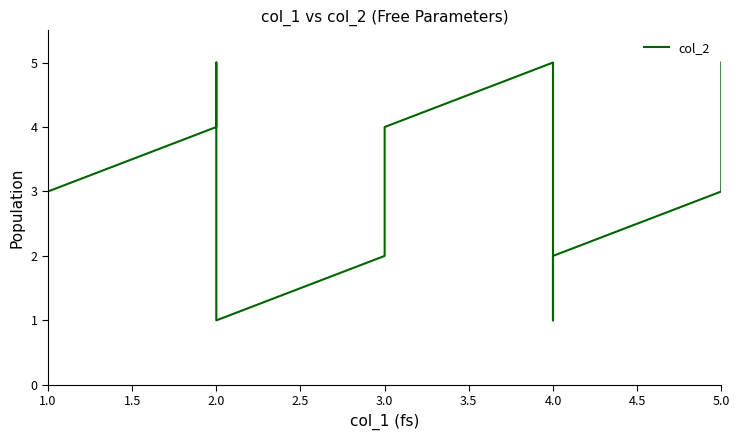

What is the label of the 8th point from the left?

3.0